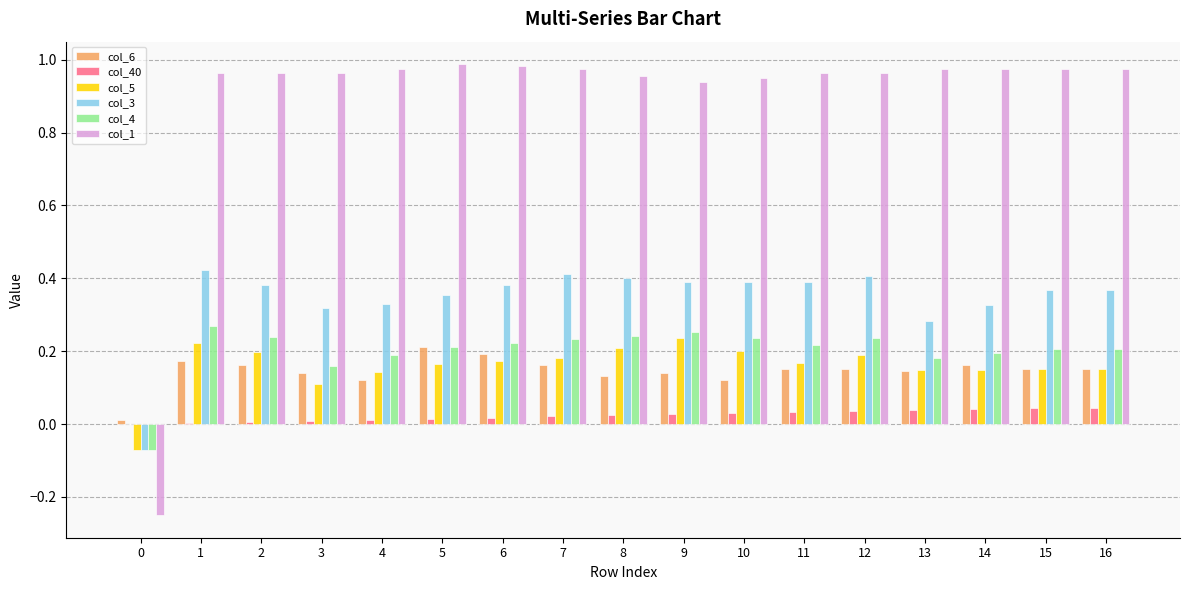

Is the value of col_3 at 15 greater than the value of col_4 at 5?

Yes